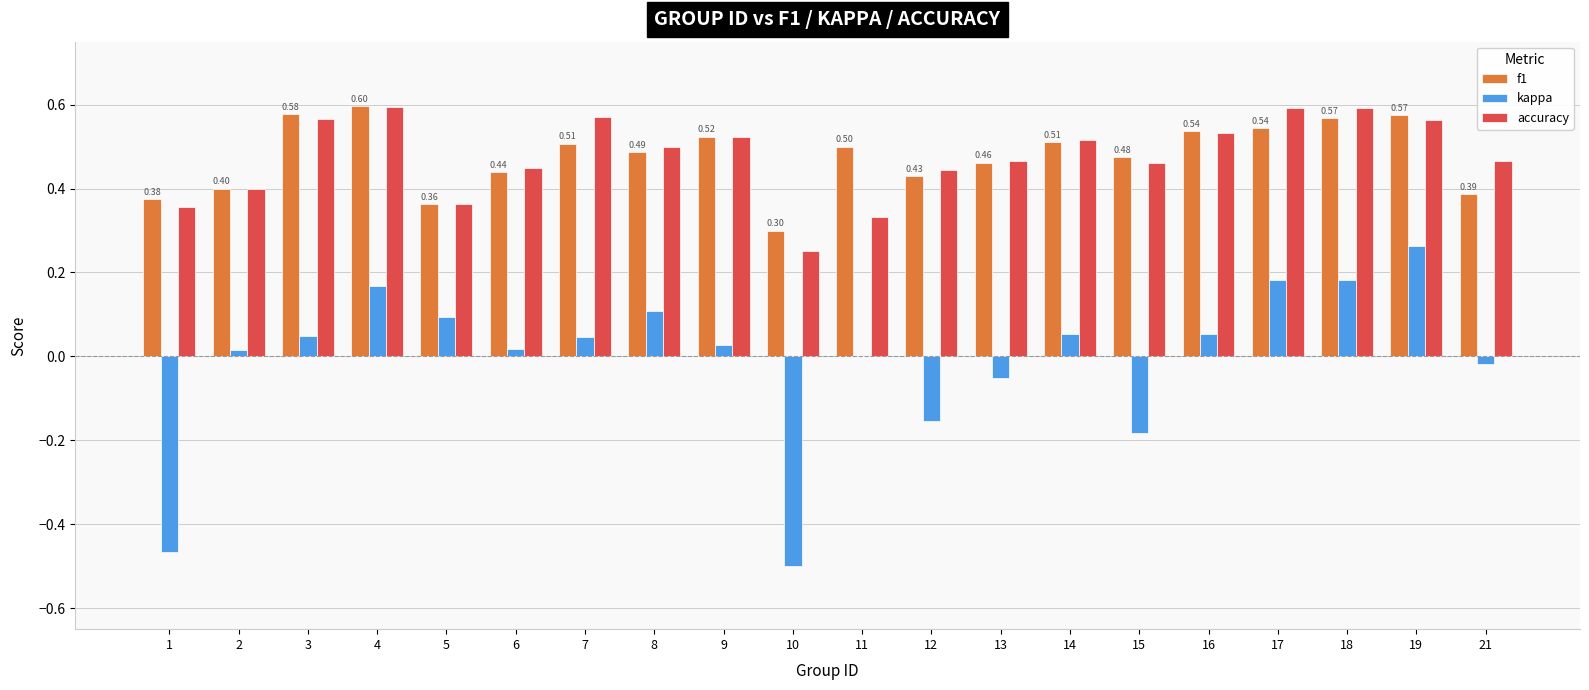

What is the total value across all series at 17?

1.3